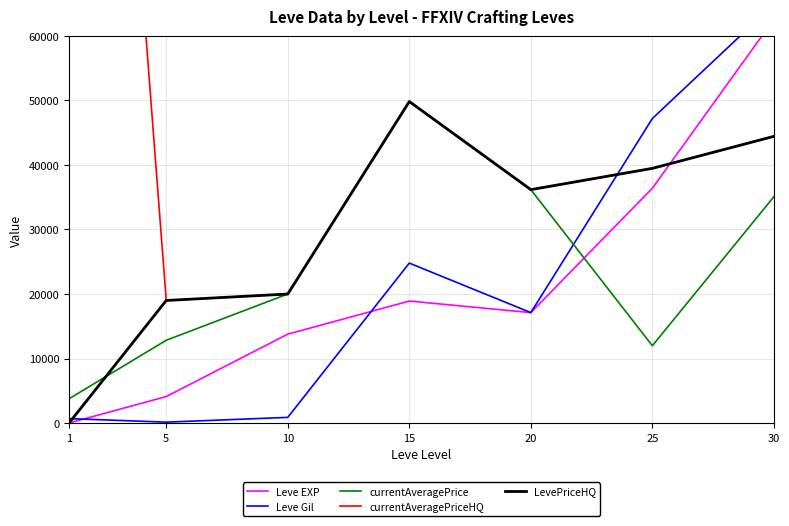

Which series changed the most between 10 and 15?

currentAveragePrice